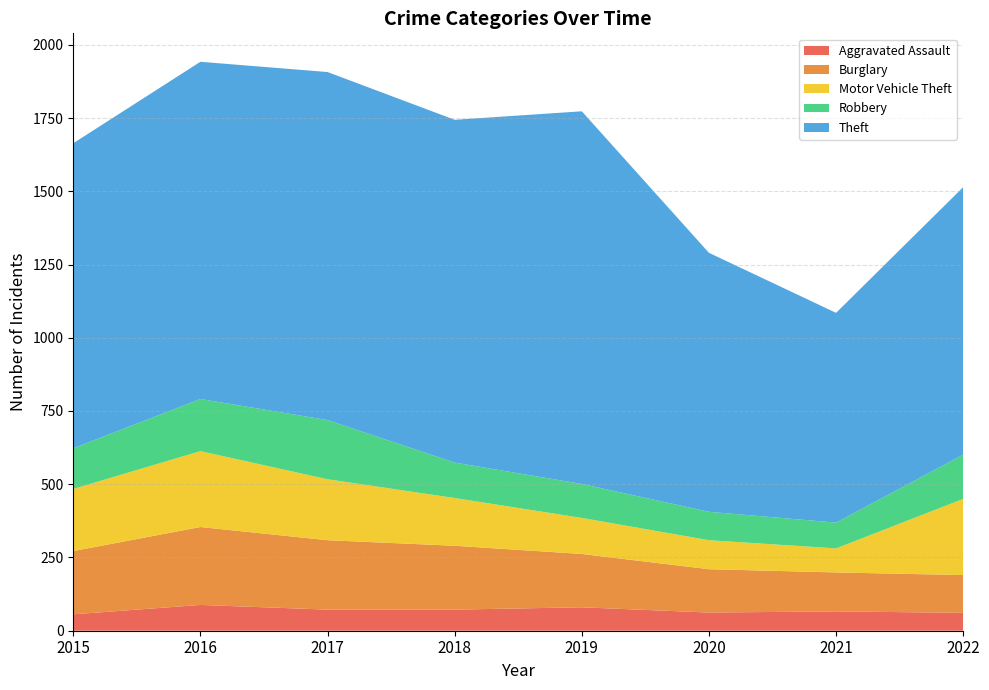

Reading left to right, transcribe all the data shown in this chart.

Aggravated Assault: 2015=56	2016=88	2017=72	2018=72	2019=80	2020=62	2021=66	2022=61
Burglary: 2015=216	2016=266	2017=237	2018=218	2019=182	2020=148	2021=133	2022=129
Motor Vehicle Theft: 2015=212	2016=259	2017=208	2018=163	2019=123	2020=99	2021=82	2022=260
Robbery: 2015=139	2016=178	2017=202	2018=121	2019=116	2020=97	2021=88	2022=151
Theft: 2015=1041	2016=1151	2017=1188	2018=1170	2019=1272	2020=884	2021=716	2022=913